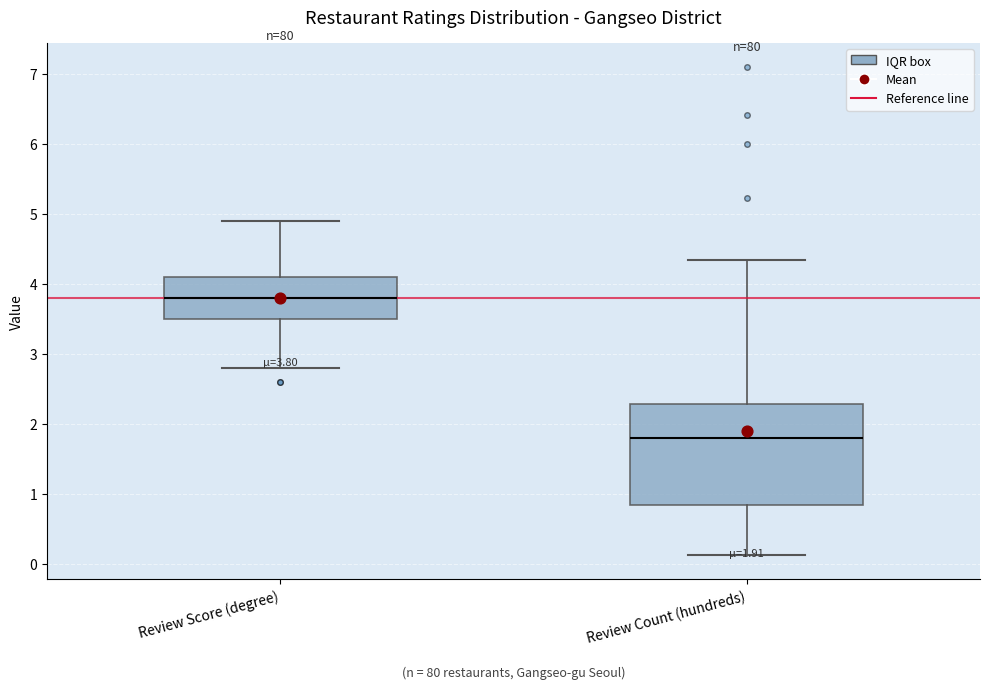

Comparing the boxes themselves (not the whiskers), which one is the tallest?

Review Count (hundreds)